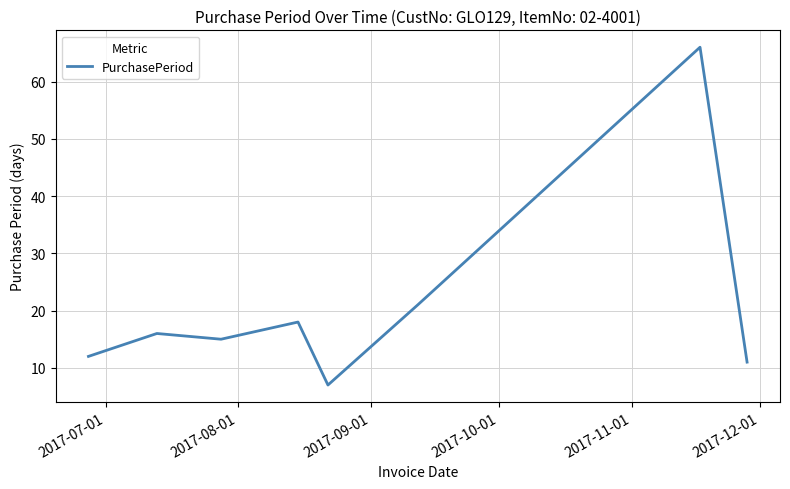

What is the difference between the maximum and second lowest values?

55